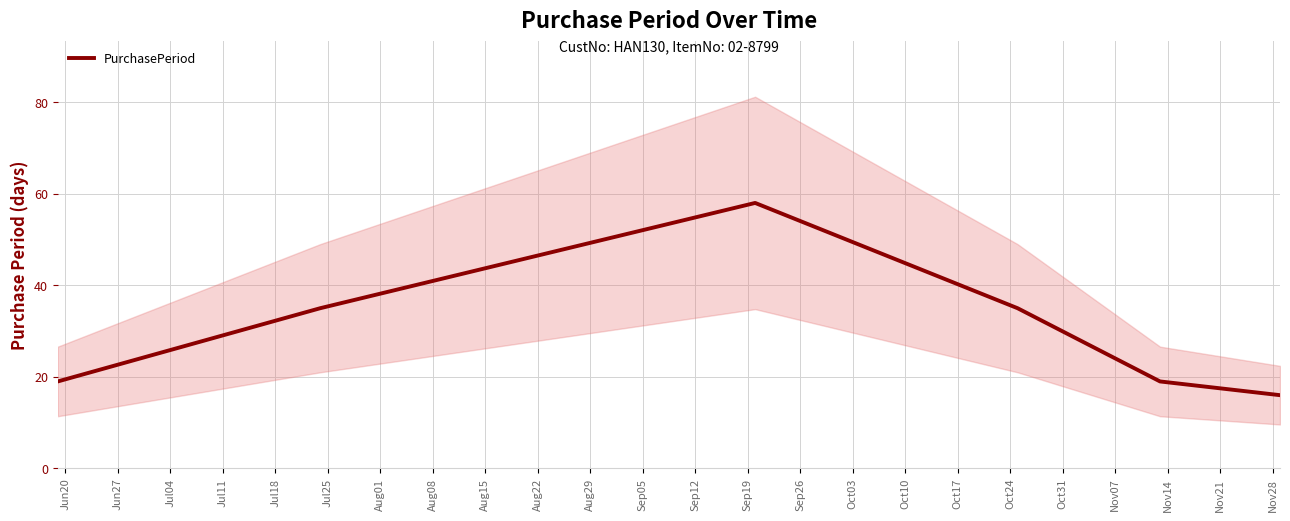

Does the chart display data point markers on the line(s)?

No